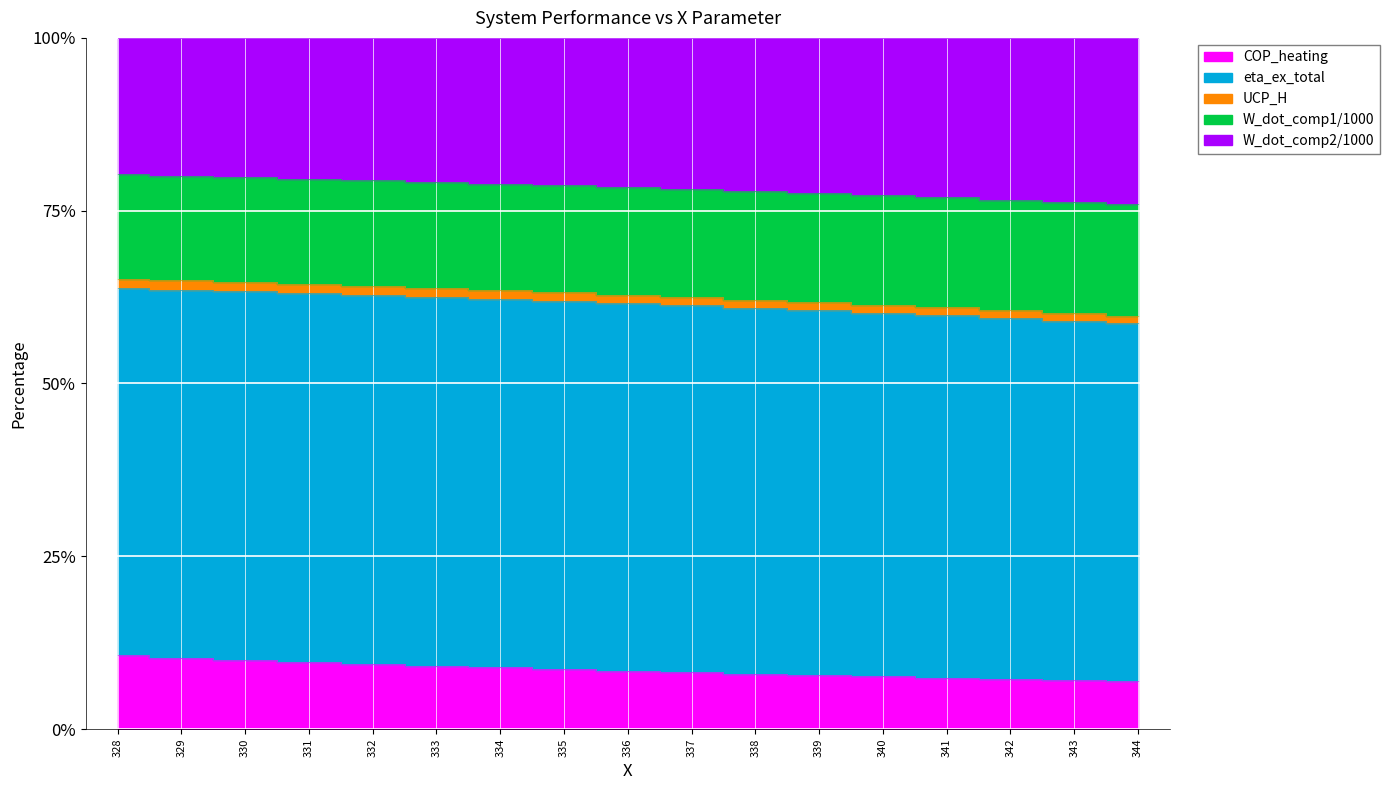

What is the difference between the W_dot_comp1/1000 values at 328 and 340?

3.0